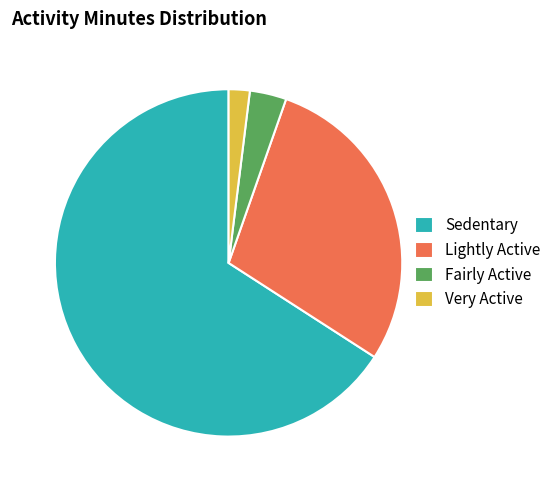

What is the ratio of the value at 65.9% to the value at 28.7%?

2.3